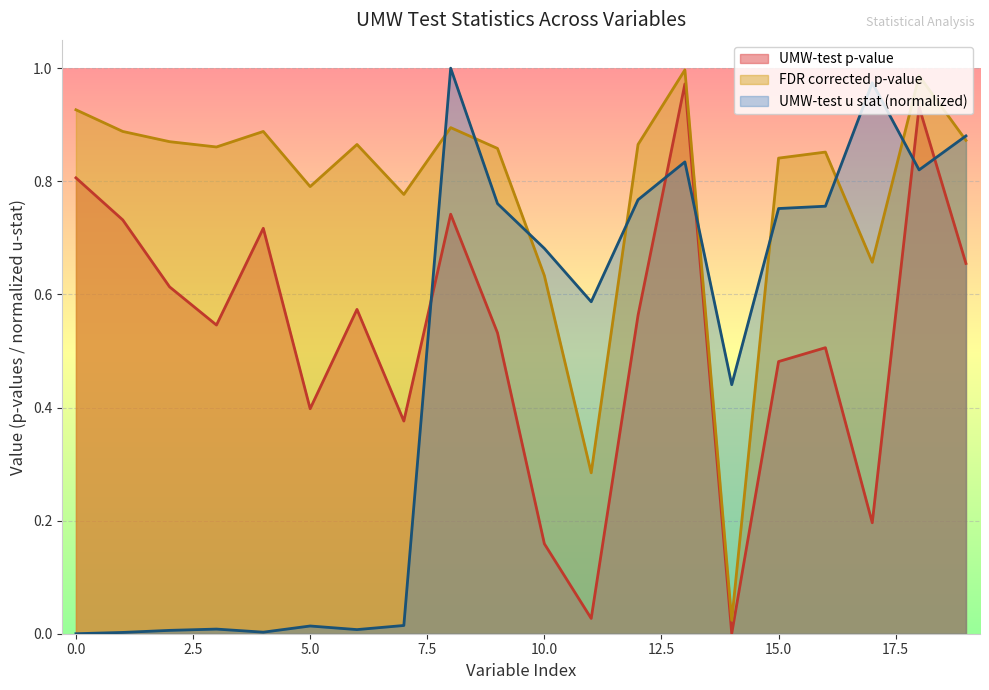

List the series in order of their overall mean, lowest first.

UMW-test u stat (normalized), UMW-test p-value, FDR corrected p-value